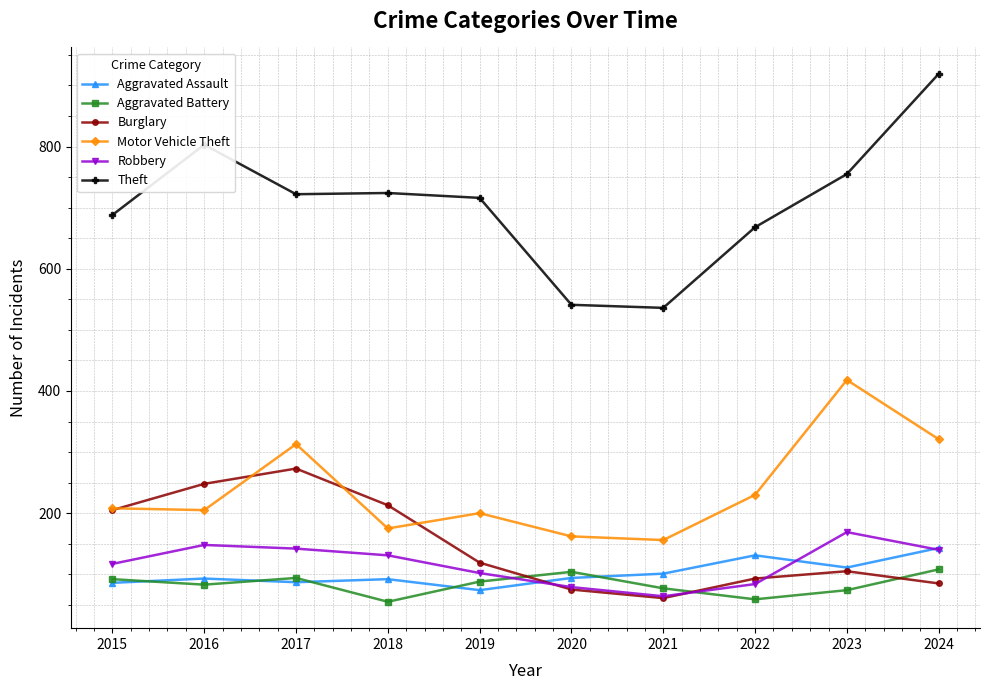

True or false: Aggravated Assault and Motor Vehicle Theft cross at least once.

False